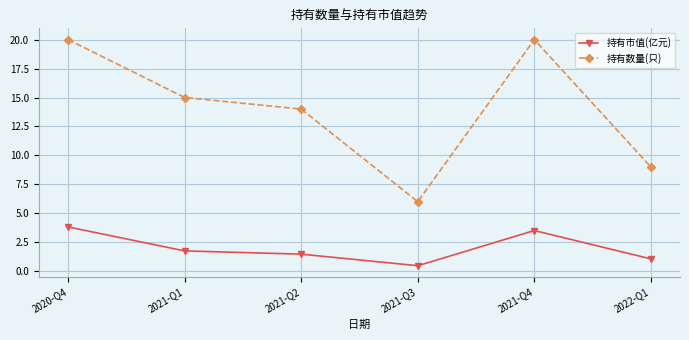

True or false: 持有数量(只) has a value of 8.1 at 2021-Q3.

False